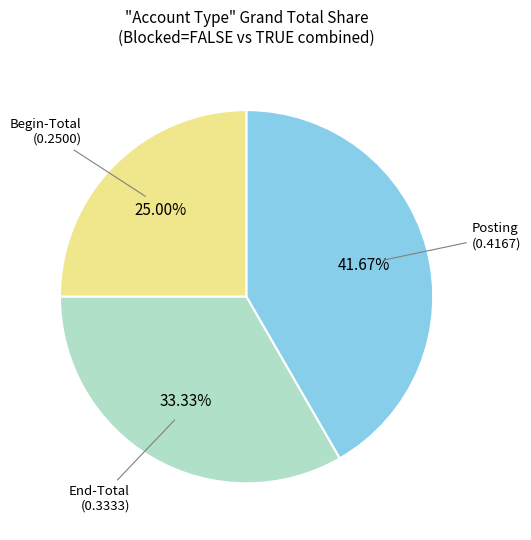

Is there any slice that represents more than half of the pie?

No